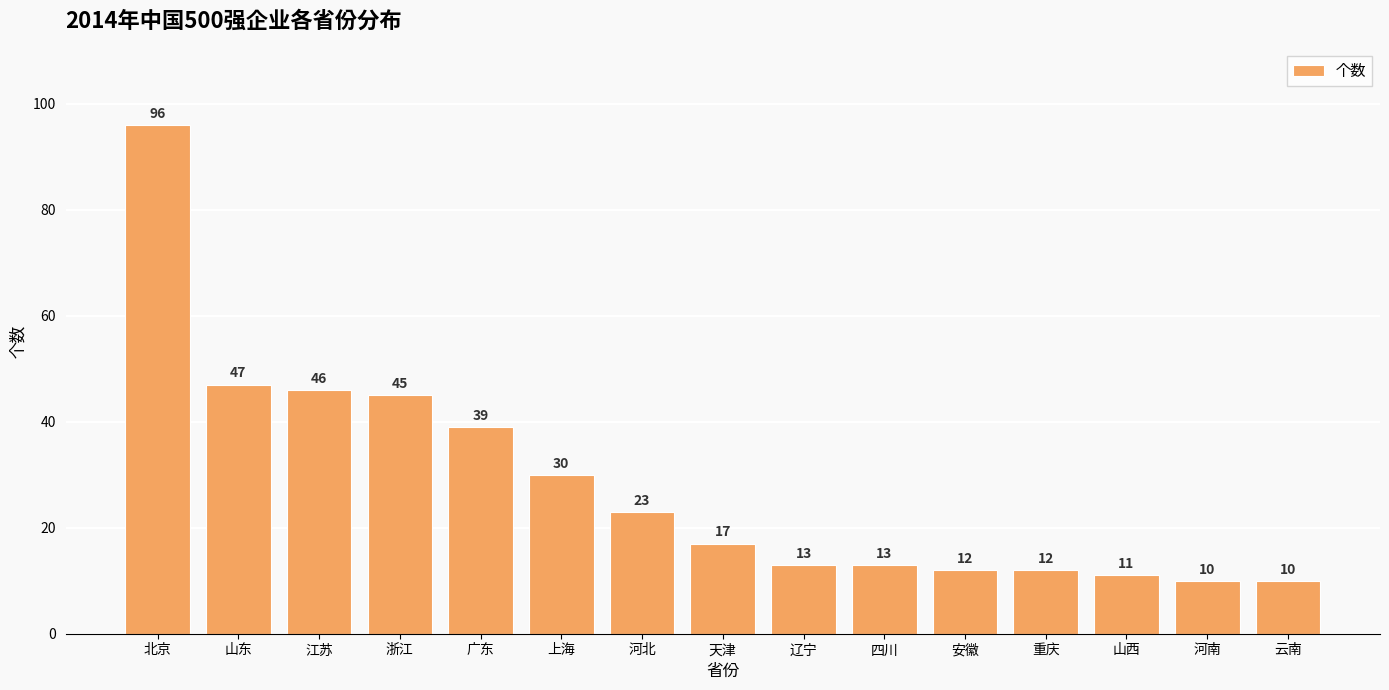

Approximately how many times larger is the value at 北京 compared to 江苏?

2.1